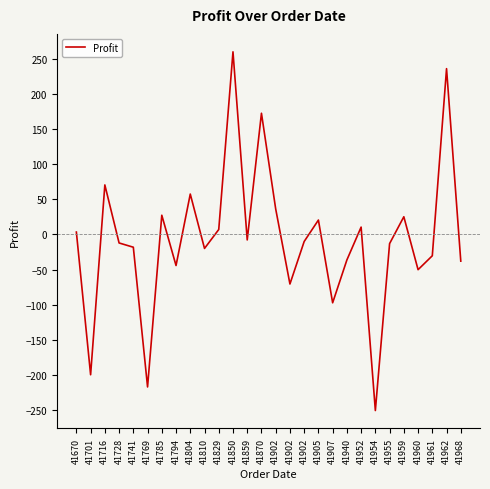

Rank the categories by value from lowest to highest.

41954, 41769, 41701, 41907, 41902, 41960, 41794, 41968, 41940, 41961, 41810, 41741, 41955, 41728, 41902, 41859, 41670, 41829, 41952, 41905, 41959, 41785, 41902, 41804, 41716, 41870, 41962, 41850